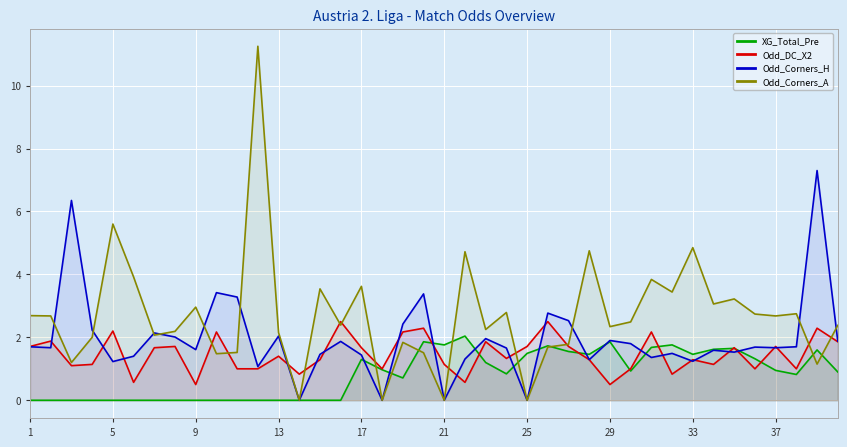

List the series in order of their peak value, lowest first.

XG_Total_Pre, Odd_DC_X2, Odd_Corners_H, Odd_Corners_A